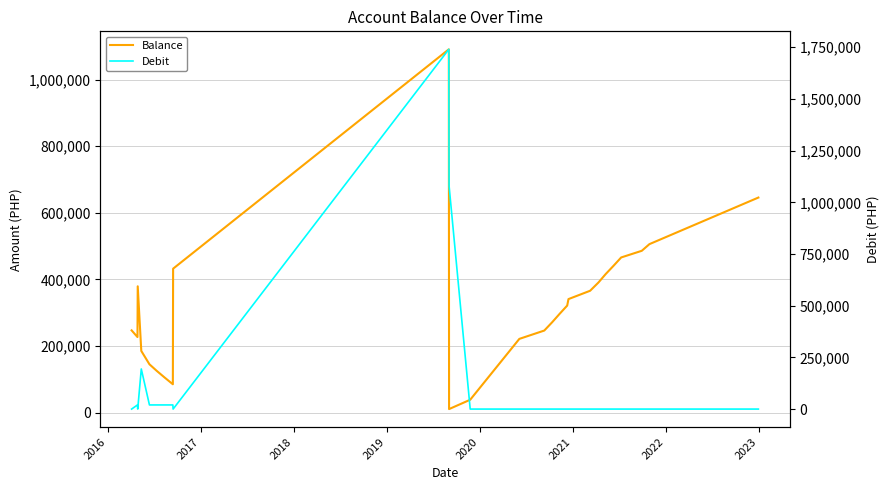

How many categories are shown in the chart?

26